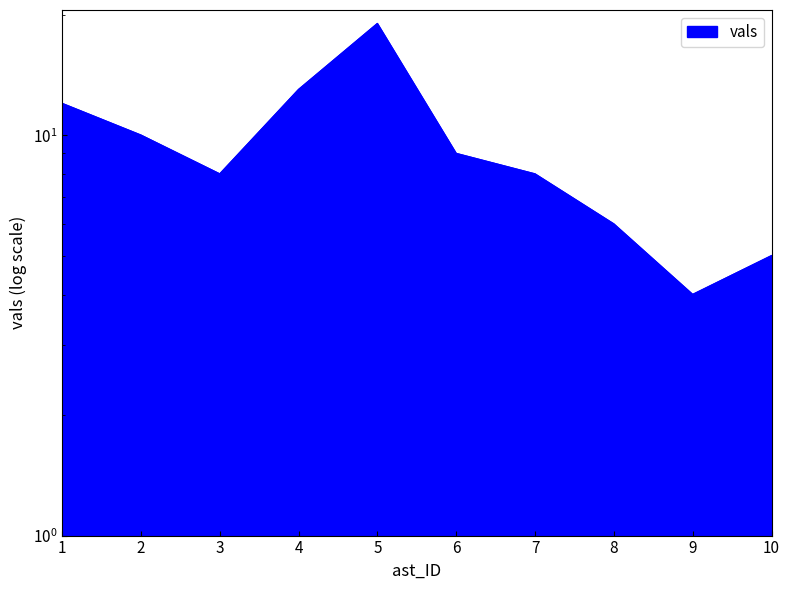

Rank the categories by value from highest to lowest.

5, 4, 1, 2, 6, 3, 7, 8, 10, 9